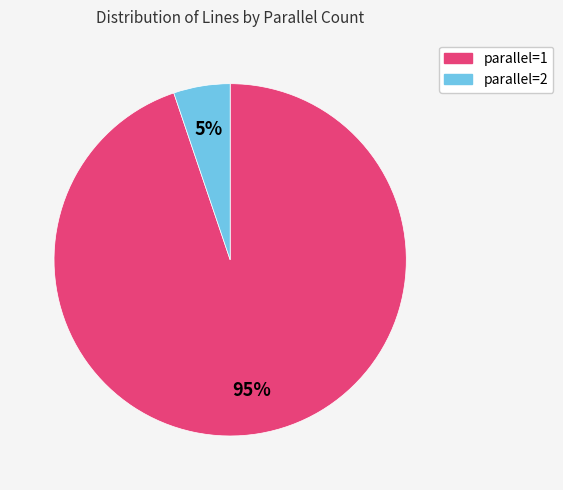

To the nearest percent, what is the difference between the largest and smallest slice percentages?

90%